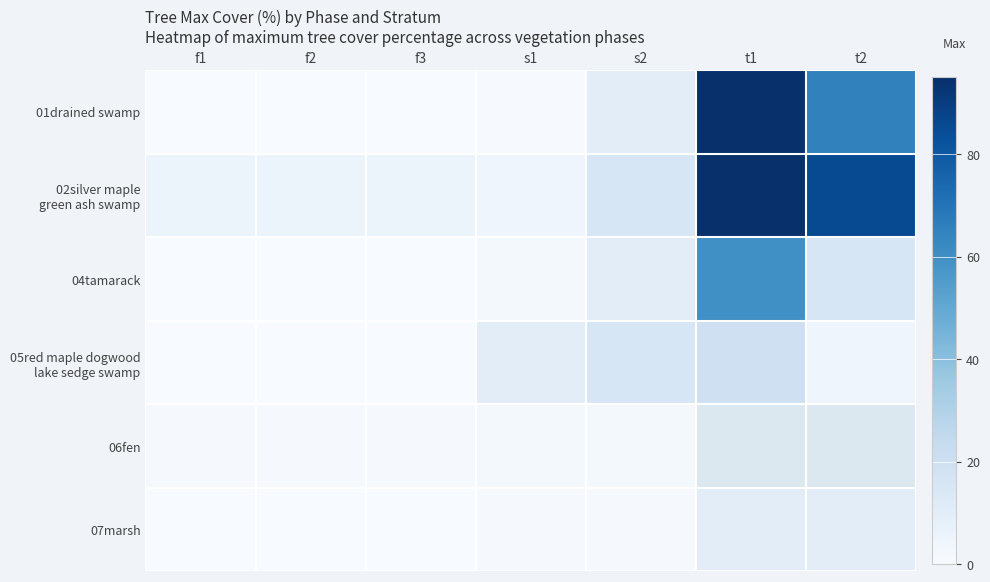

List the series in order of their peak value, highest first.

01drained swamp, 02silver maple green ash swamp, 04tamarack, 05red maple dogwood lake sedge swamp, 07marsh, 06fen